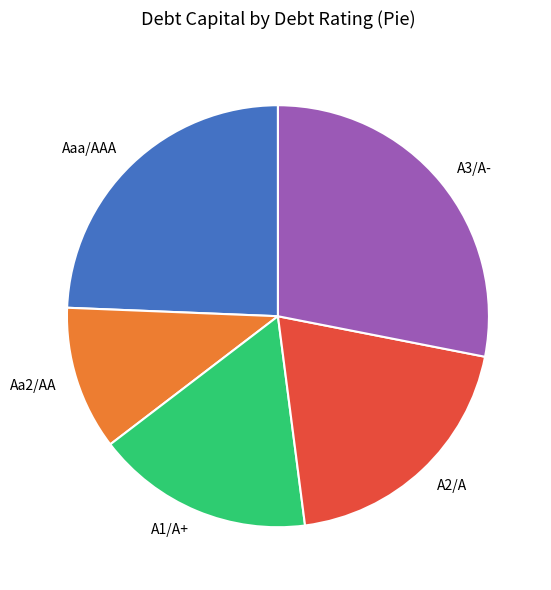

What is the largest slice in the pie chart?

A3/A-